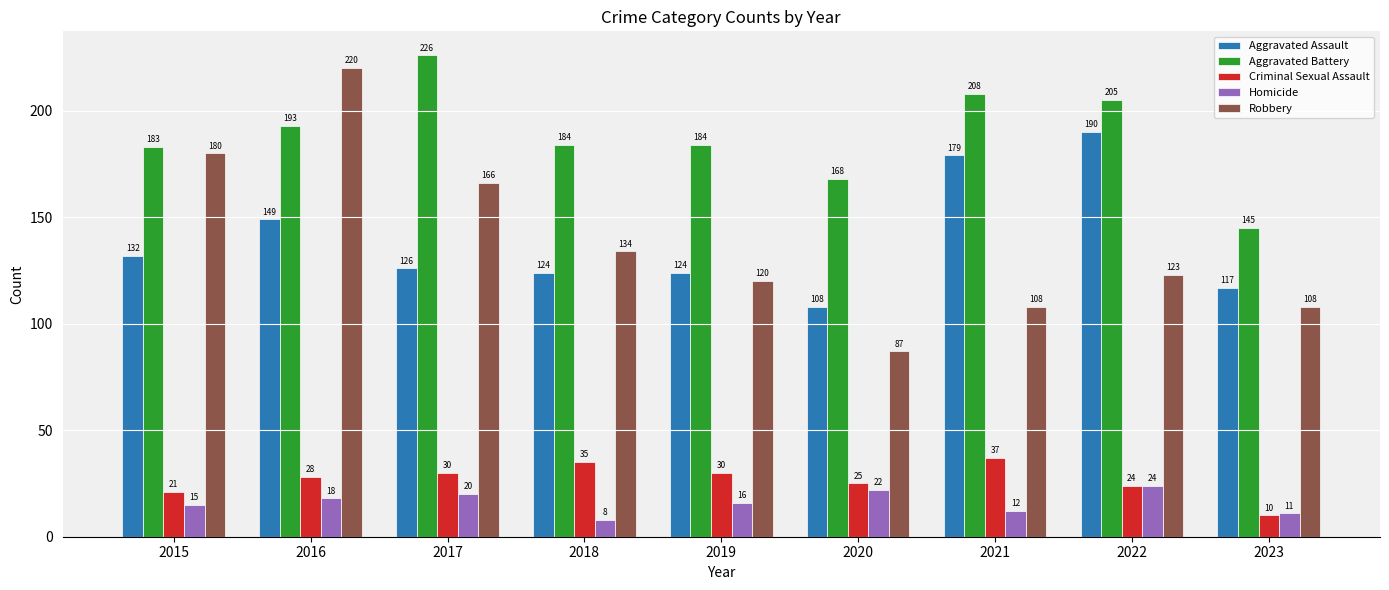

Rank the series by their maximum value, from lowest to highest.

Homicide, Criminal Sexual Assault, Aggravated Assault, Robbery, Aggravated Battery